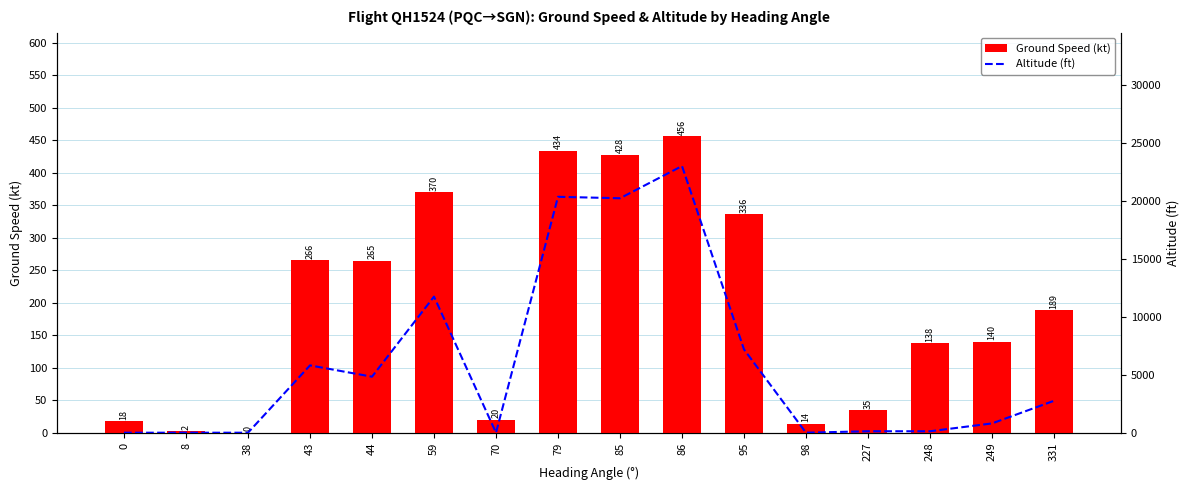

Between 249 and 86, which is larger?

86